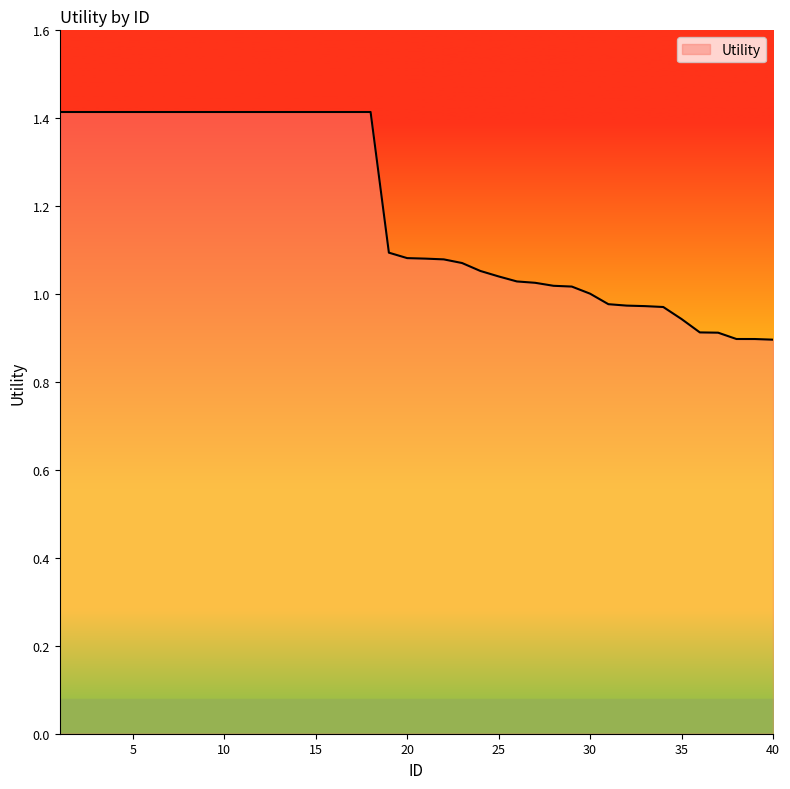

What is the maximum value shown in the chart?

1.4